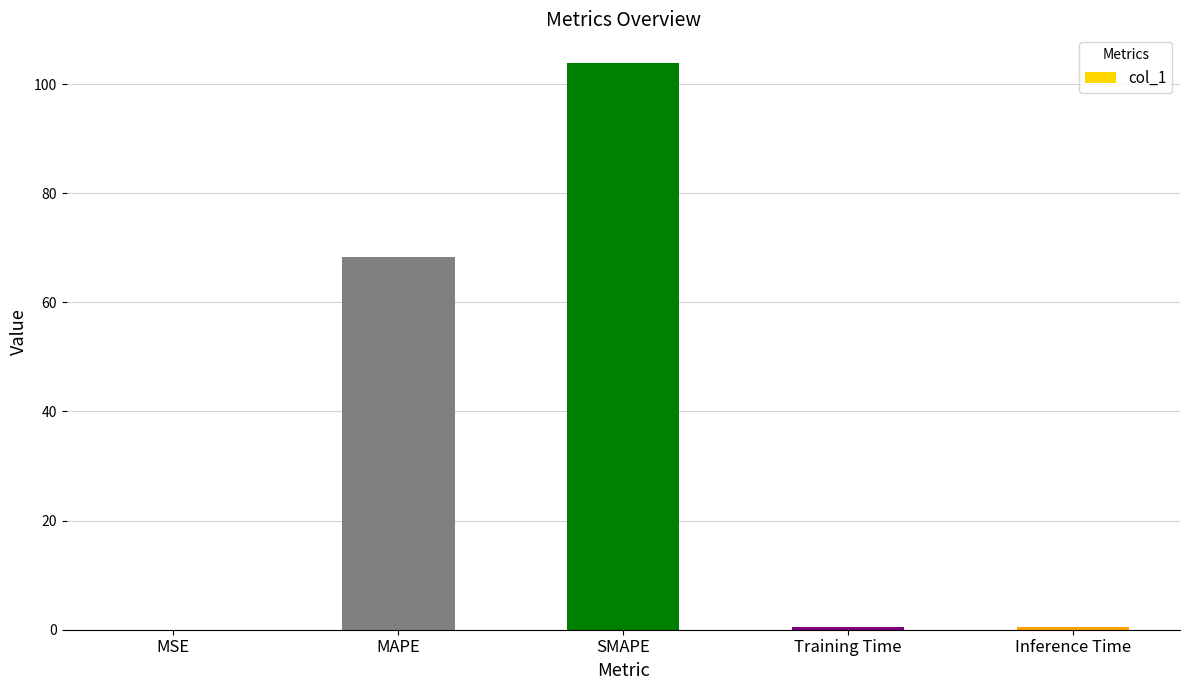

What is the greatest value displayed?

103.9